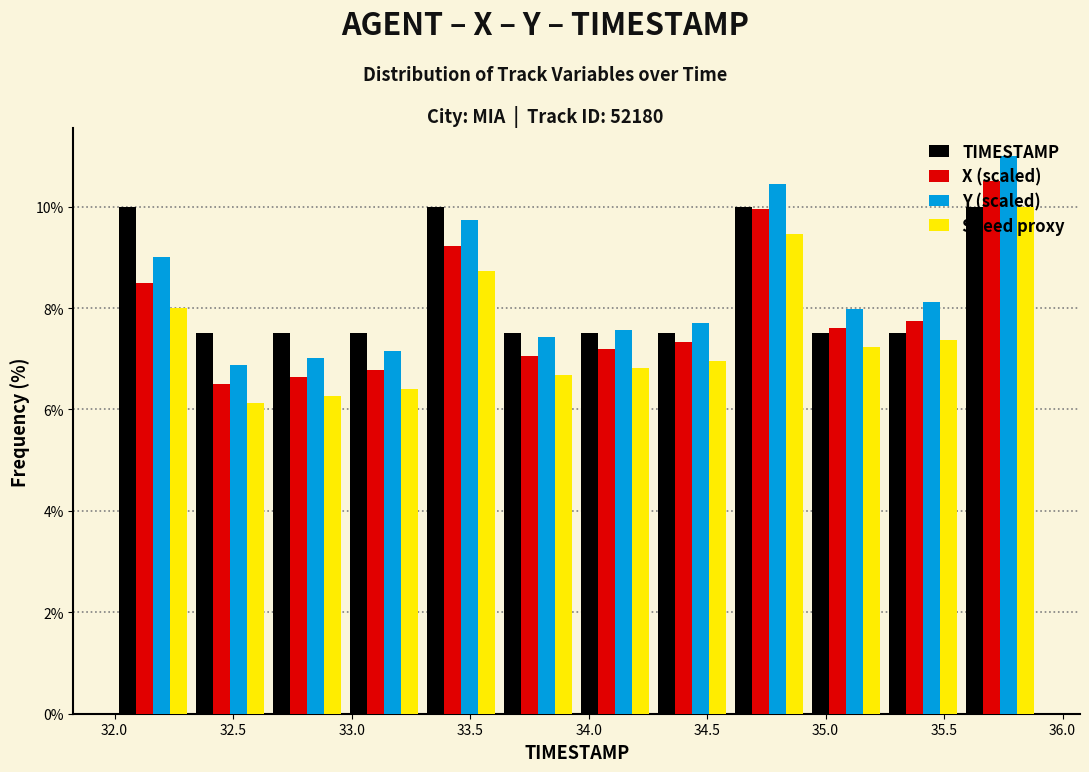

Reading left to right, transcribe this chart: for each range on the x-axis, give the height of each series' bar. Neither the bar edges nor the heights are printed on the chart, so give them approximately, as read against the axes.

32.000 to 32.325: TIMESTAMP=10.0	X (scaled)=8.6	Y (scaled)=9.0	Speed proxy=8.0
32.325 to 32.650: TIMESTAMP=7.6	X (scaled)=6.6	Y (scaled)=6.8	Speed proxy=6.2
32.650 to 32.975: TIMESTAMP=7.6	X (scaled)=6.6	Y (scaled)=7.0	Speed proxy=6.2
32.975 to 33.300: TIMESTAMP=7.6	X (scaled)=6.8	Y (scaled)=7.2	Speed proxy=6.4
33.300 to 33.625: TIMESTAMP=10.0	X (scaled)=9.2	Y (scaled)=9.8	Speed proxy=8.8
33.625 to 33.950: TIMESTAMP=7.6	X (scaled)=7.0	Y (scaled)=7.4	Speed proxy=6.6
33.950 to 34.275: TIMESTAMP=7.6	X (scaled)=7.2	Y (scaled)=7.6	Speed proxy=6.8
34.275 to 34.600: TIMESTAMP=7.6	X (scaled)=7.4	Y (scaled)=7.8	Speed proxy=7.0
34.600 to 34.925: TIMESTAMP=10.0	X (scaled)=10.0	Y (scaled)=10.4	Speed proxy=9.4
34.925 to 35.250: TIMESTAMP=7.6	X (scaled)=7.6	Y (scaled)=8.0	Speed proxy=7.2
35.250 to 35.575: TIMESTAMP=7.6	X (scaled)=7.8	Y (scaled)=8.2	Speed proxy=7.4
35.575 to 35.900: TIMESTAMP=10.0	X (scaled)=10.6	Y (scaled)=11.0	Speed proxy=10.0